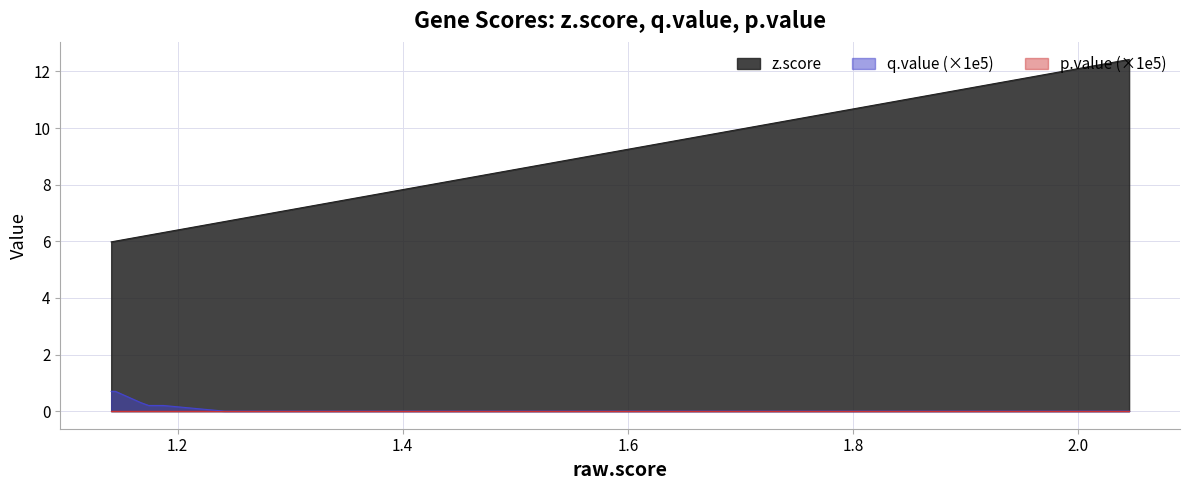

True or false: z.score and q.value (×1e5) intersect in this chart.

False